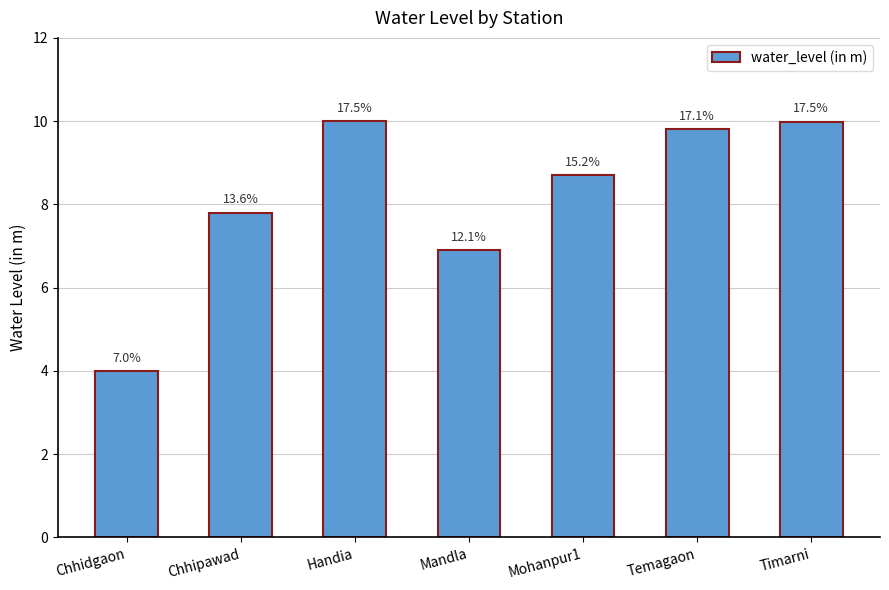

Reading right to left, list all the values displayed in this chart.

10.0	9.8	8.7	6.9	10.0	7.8	4.0